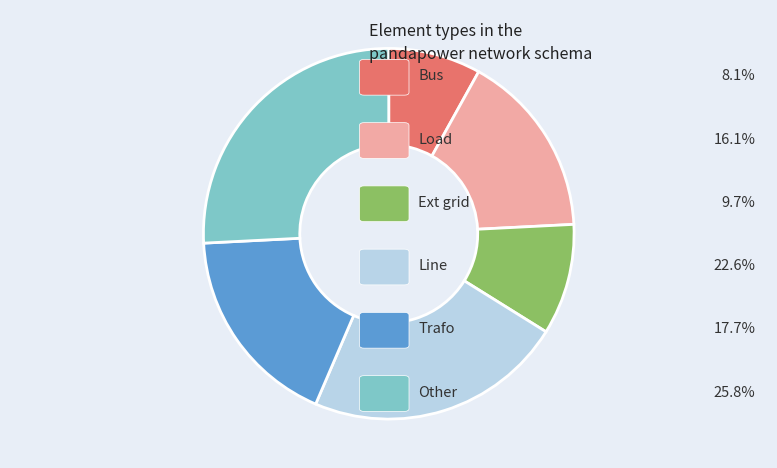

Is there any slice that represents more than half of the pie?

No